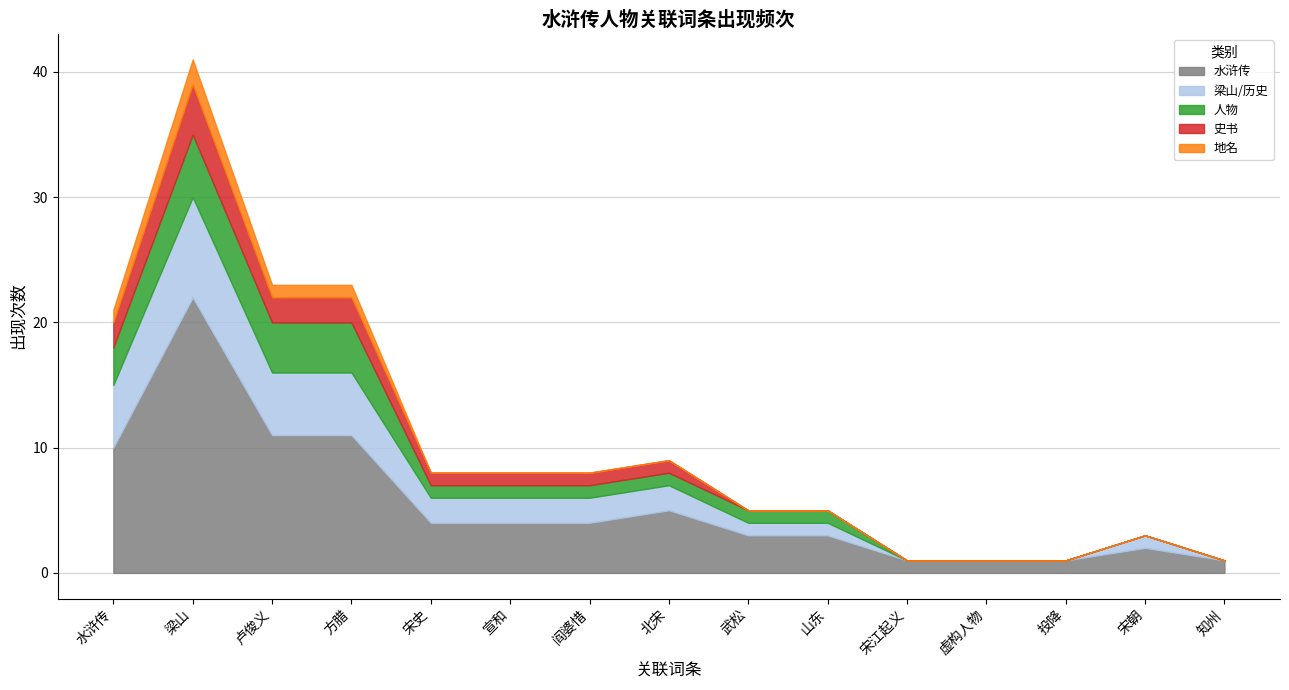

What is the total value across all series at 宋朝?

3